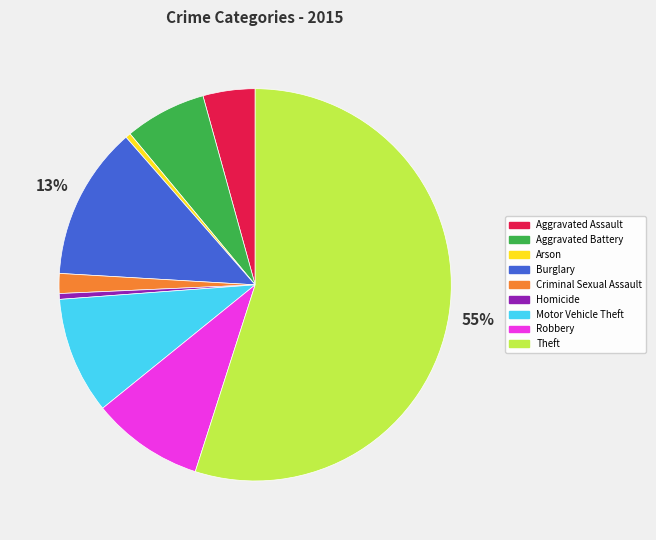

Which slice is the largest?

Theft